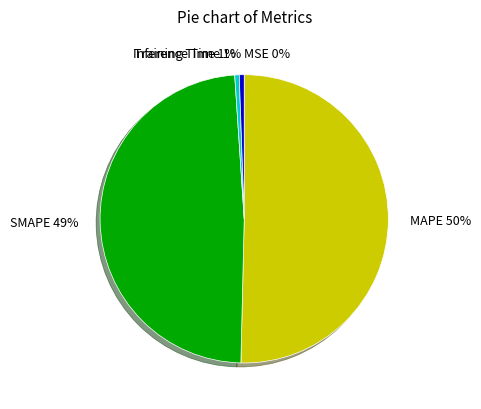

To the nearest percent, what portion does SMAPE represent?

49%